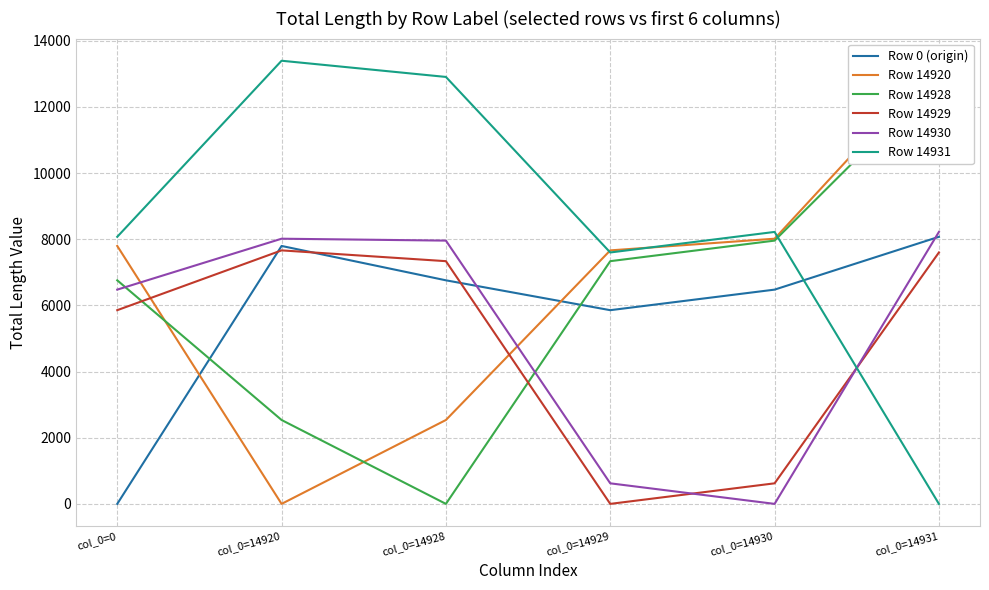

What are all the series names shown in the legend?

Row 0 (origin), Row 14920, Row 14928, Row 14929, Row 14930, Row 14931